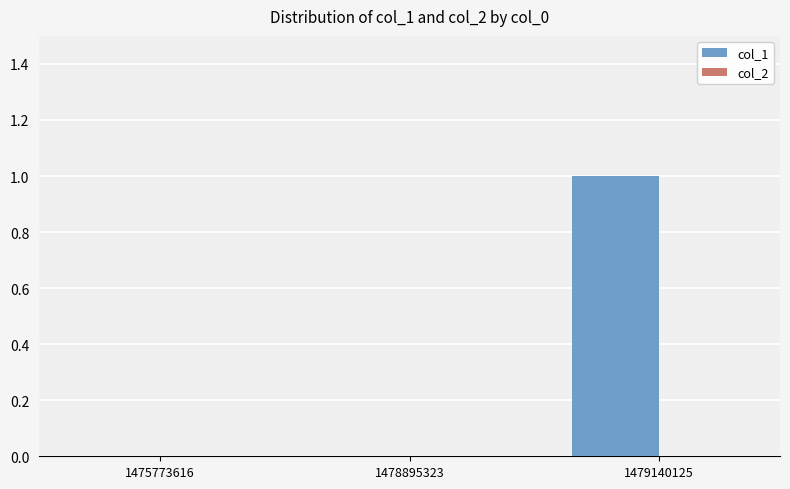

The chart shows a value of 0 at 1478895323. True or false?

True